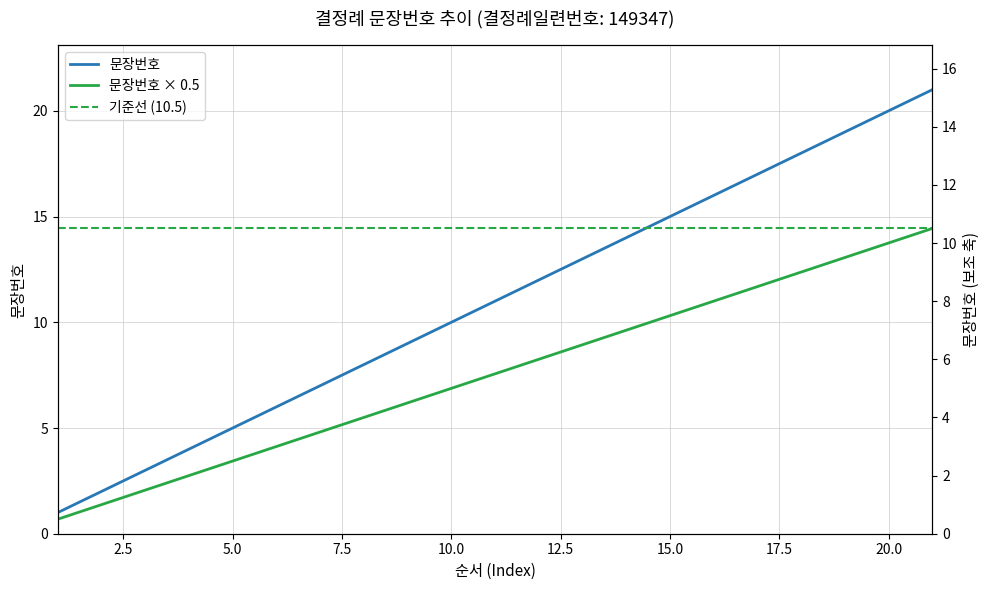

True or false: 문장번호 × 0.5 has more than 1 interior local peaks.

False